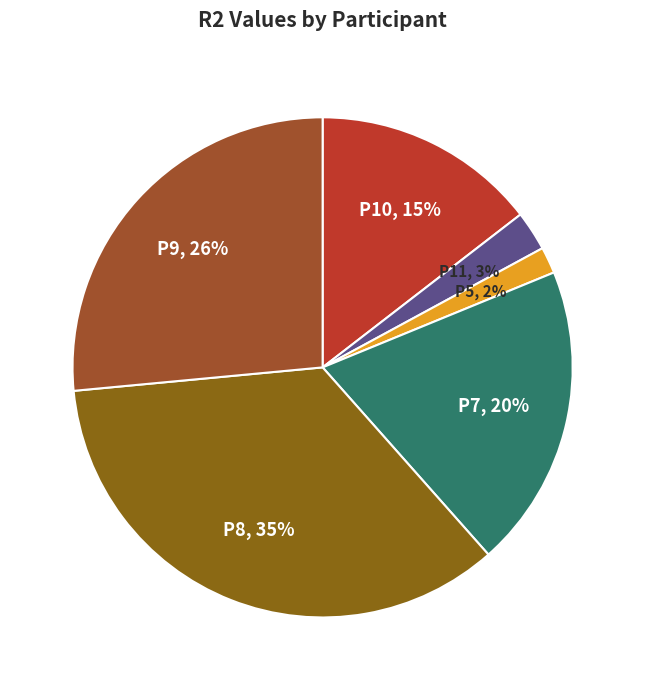

To the nearest percent, what is the difference between the P10 and P7 slice percentages?

5%